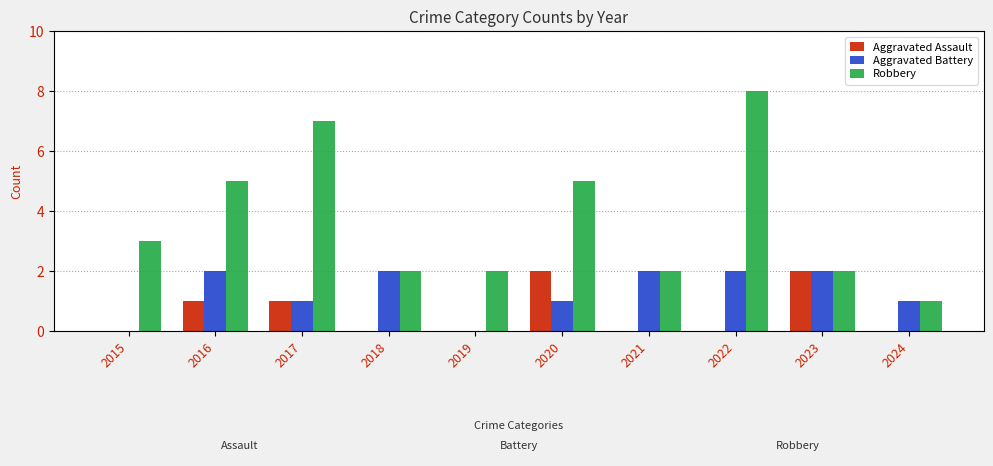

At which label does Robbery reach its peak?

2022